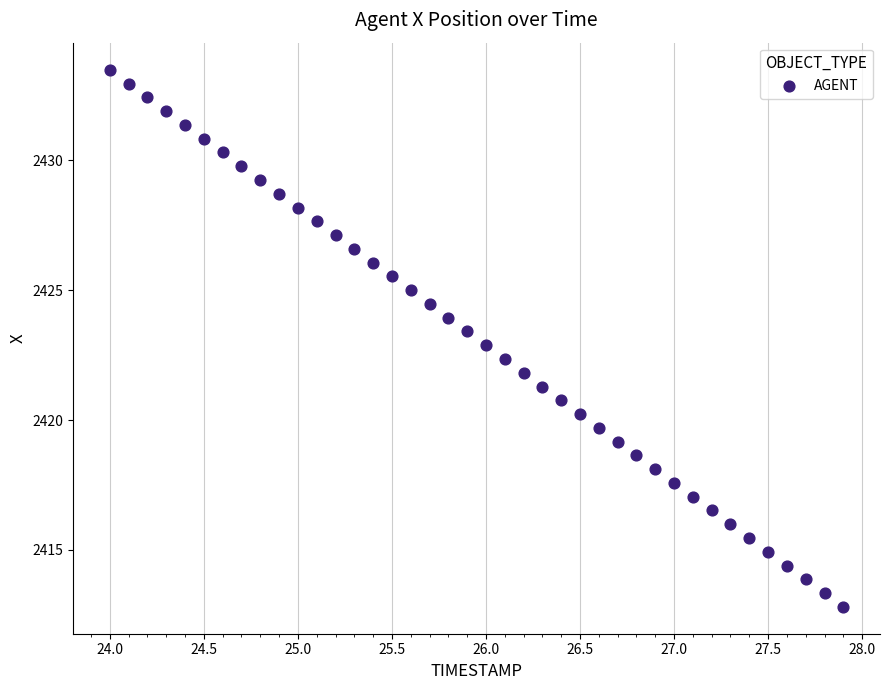

What is the range of Y values (max minus min)?

20.7